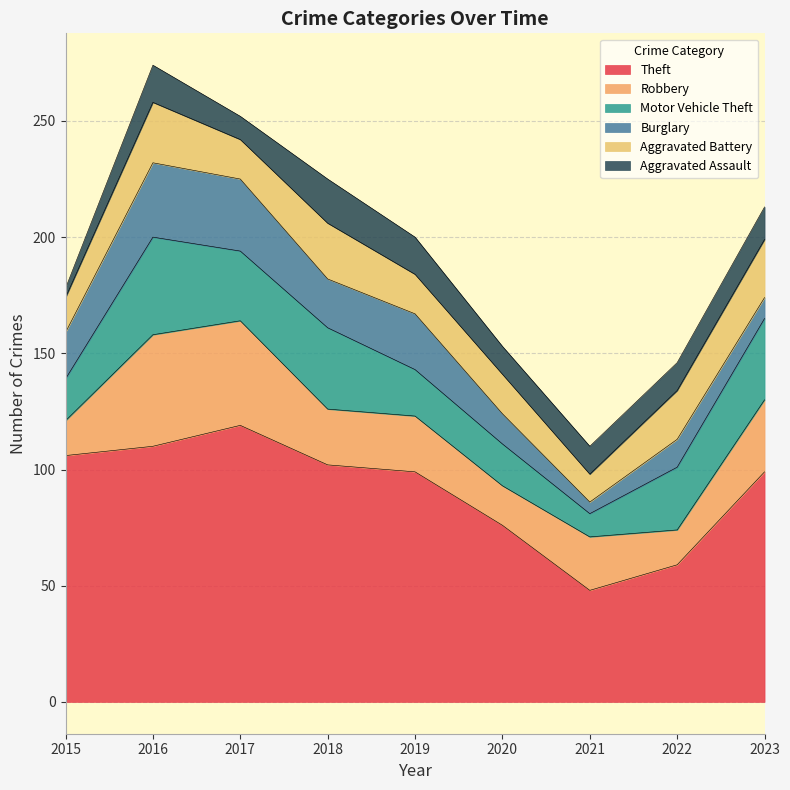

At which label does Aggravated Battery first exceed 17?

2016